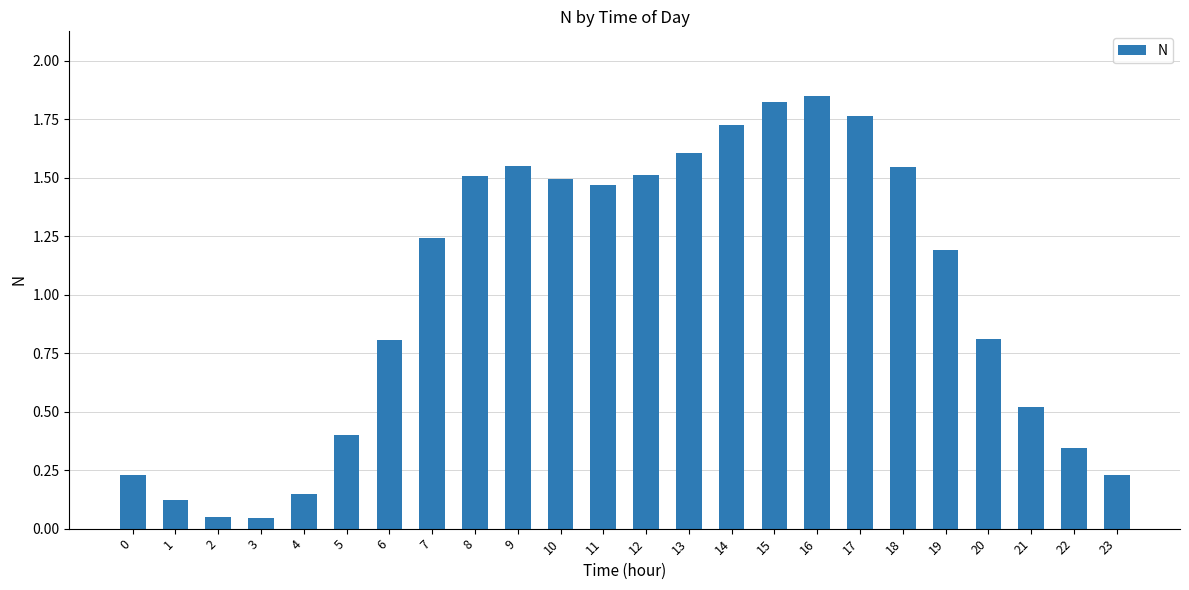

True or false: the data shows 0.7 at 9.

False